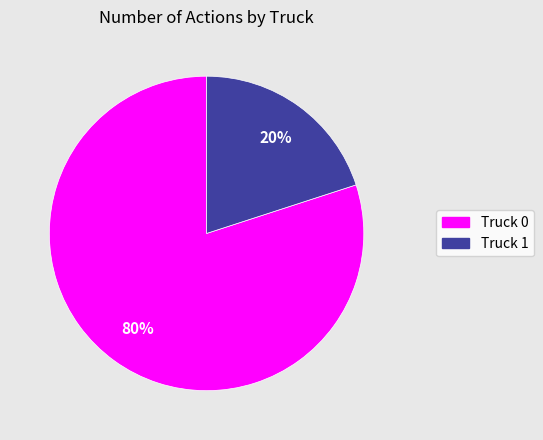

To the nearest percent, what is the combined percentage of Truck 0 and Truck 1?

100%